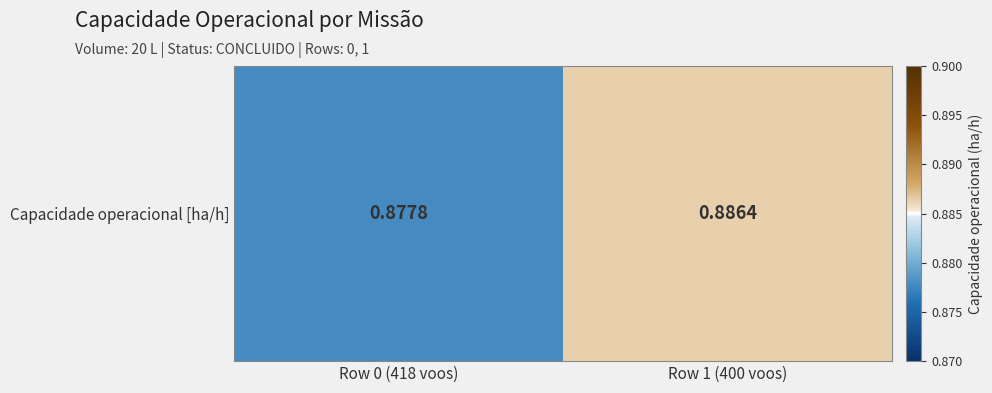

Reading left to right, extract all data points from this chart.

Row 0 (418 voos)=0.9	Row 1 (400 voos)=0.9